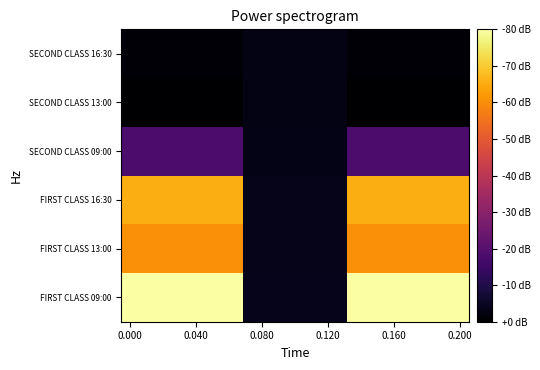

Rank the series by their maximum value, from lowest to highest.

SECOND CLASS 13:00, SECOND CLASS 16:30, SECOND CLASS 09:00, FIRST CLASS 13:00, FIRST CLASS 16:30, FIRST CLASS 09:00